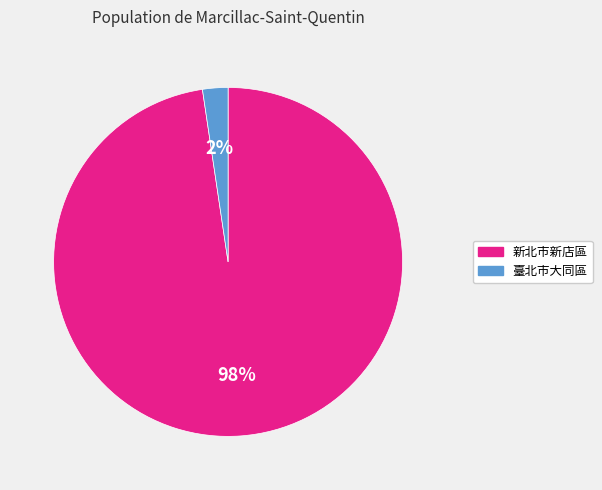

Is there any slice that represents more than half of the pie?

Yes